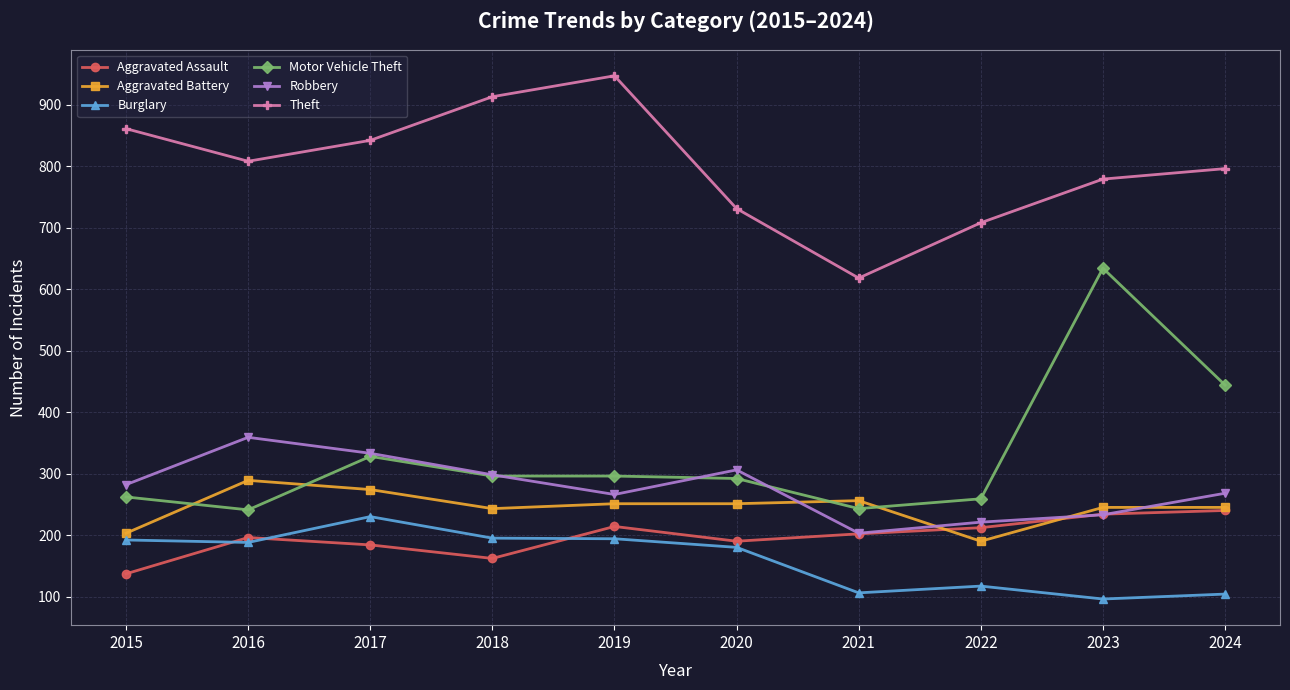

Is this an area chart (filled region under the line)?

No